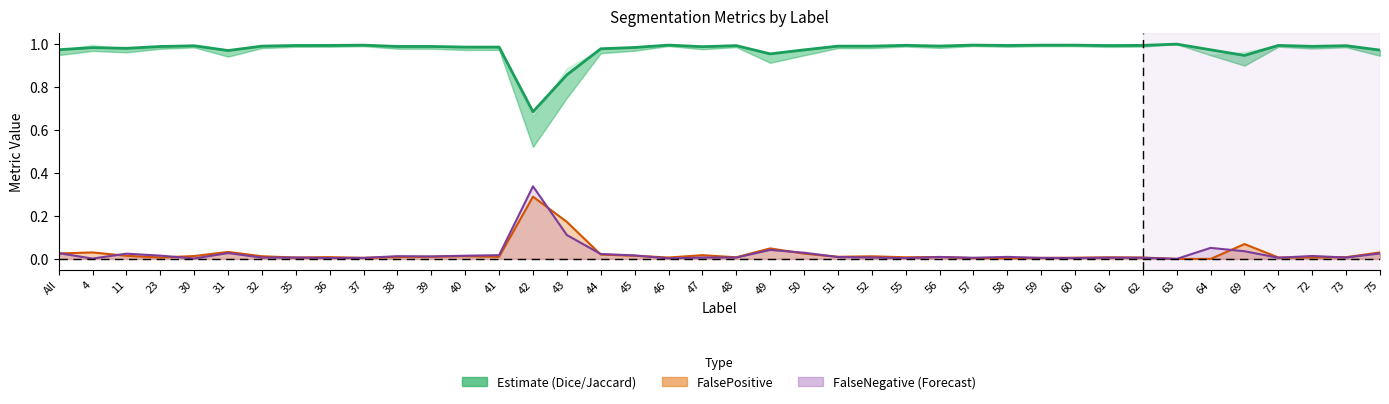

True or false: FalseNegative and Estimate (Dice) cross at least once.

False